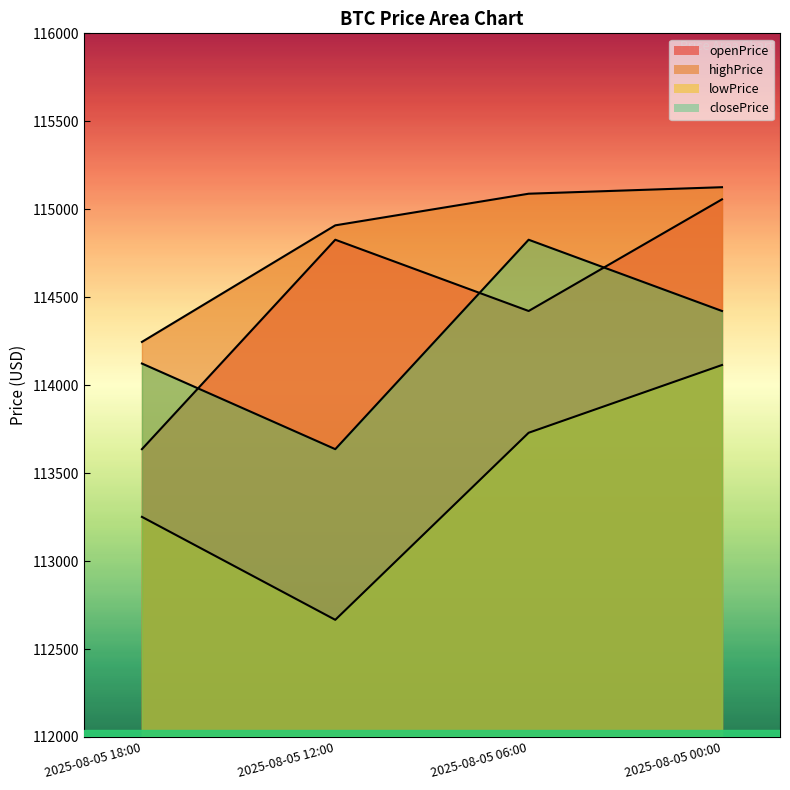

Count the number of categories in the chart.

4